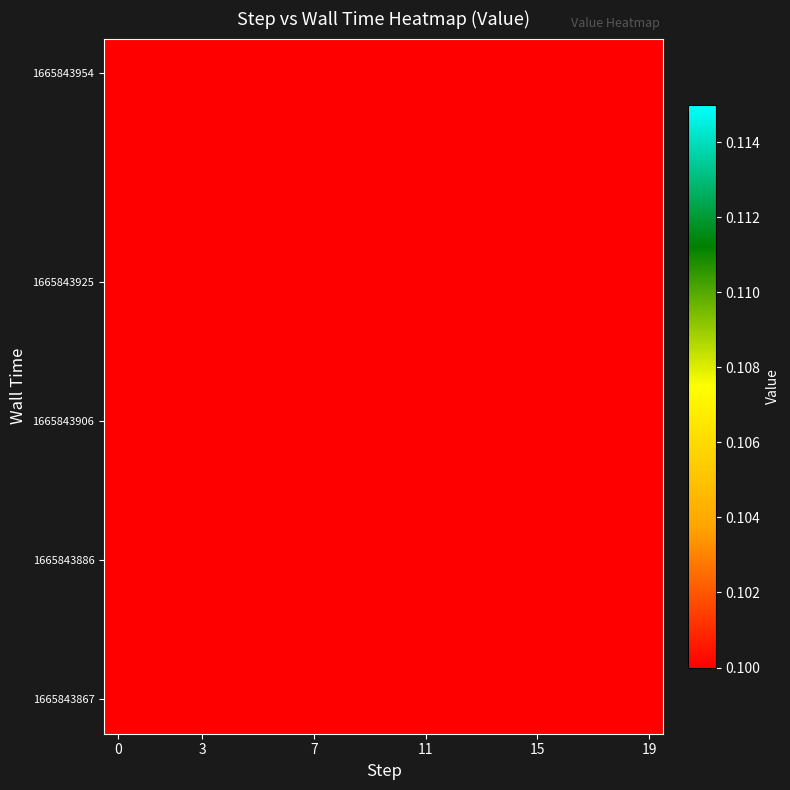

At which category is the sum across all series the highest?

18